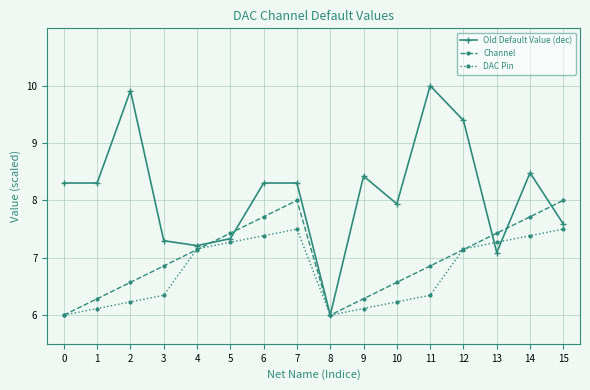

Which series has the largest range (max minus min)?

Old Default Value (dec)